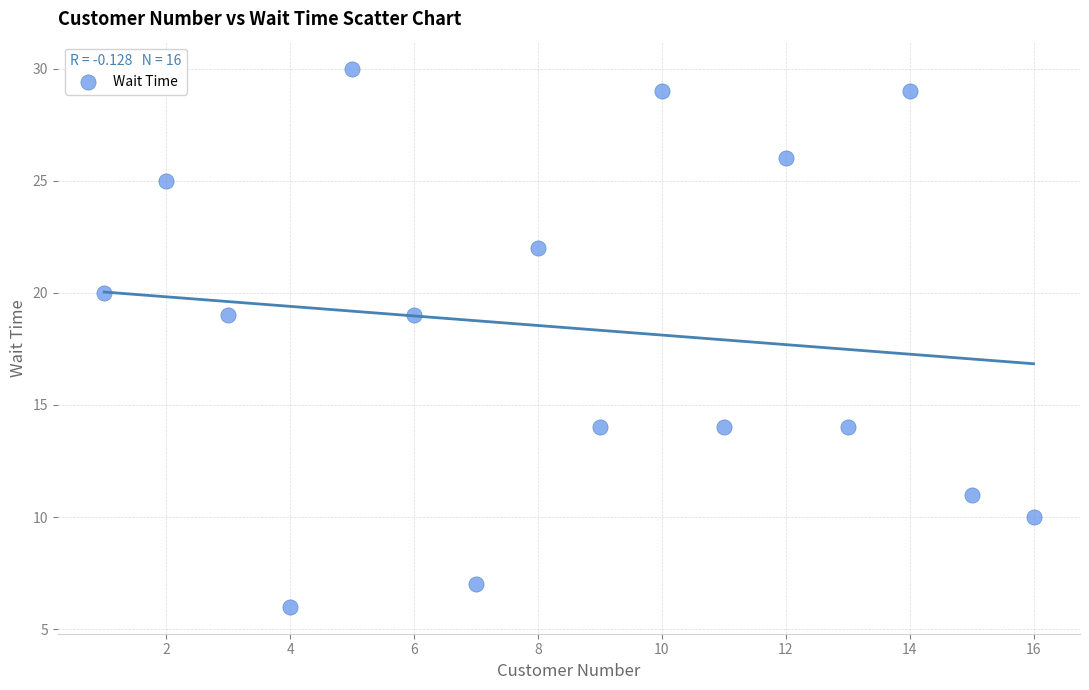

What is the range of Y values (max minus min)?

24